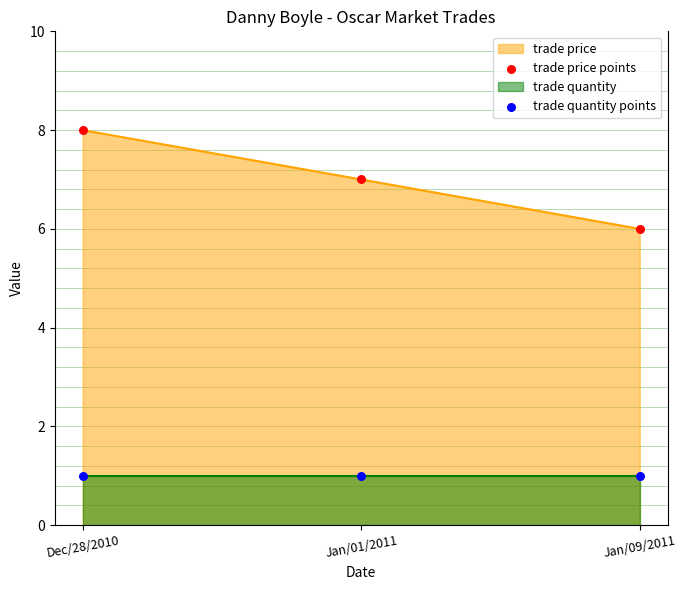

Which series has the largest total across all categories?

trade price points